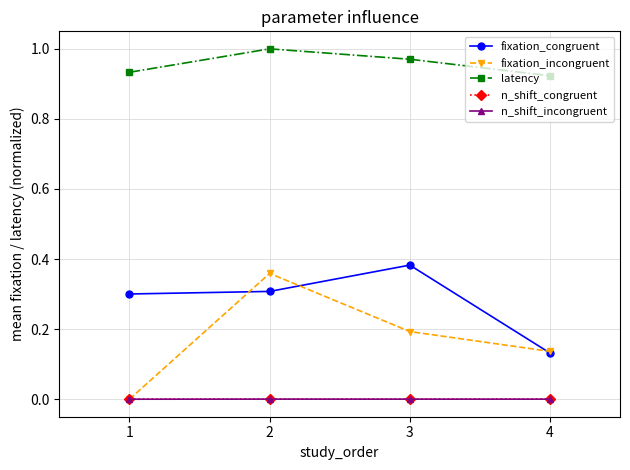

What are all the series names shown in the legend?

fixation_congruent, fixation_incongruent, latency, n_shift_congruent, n_shift_incongruent